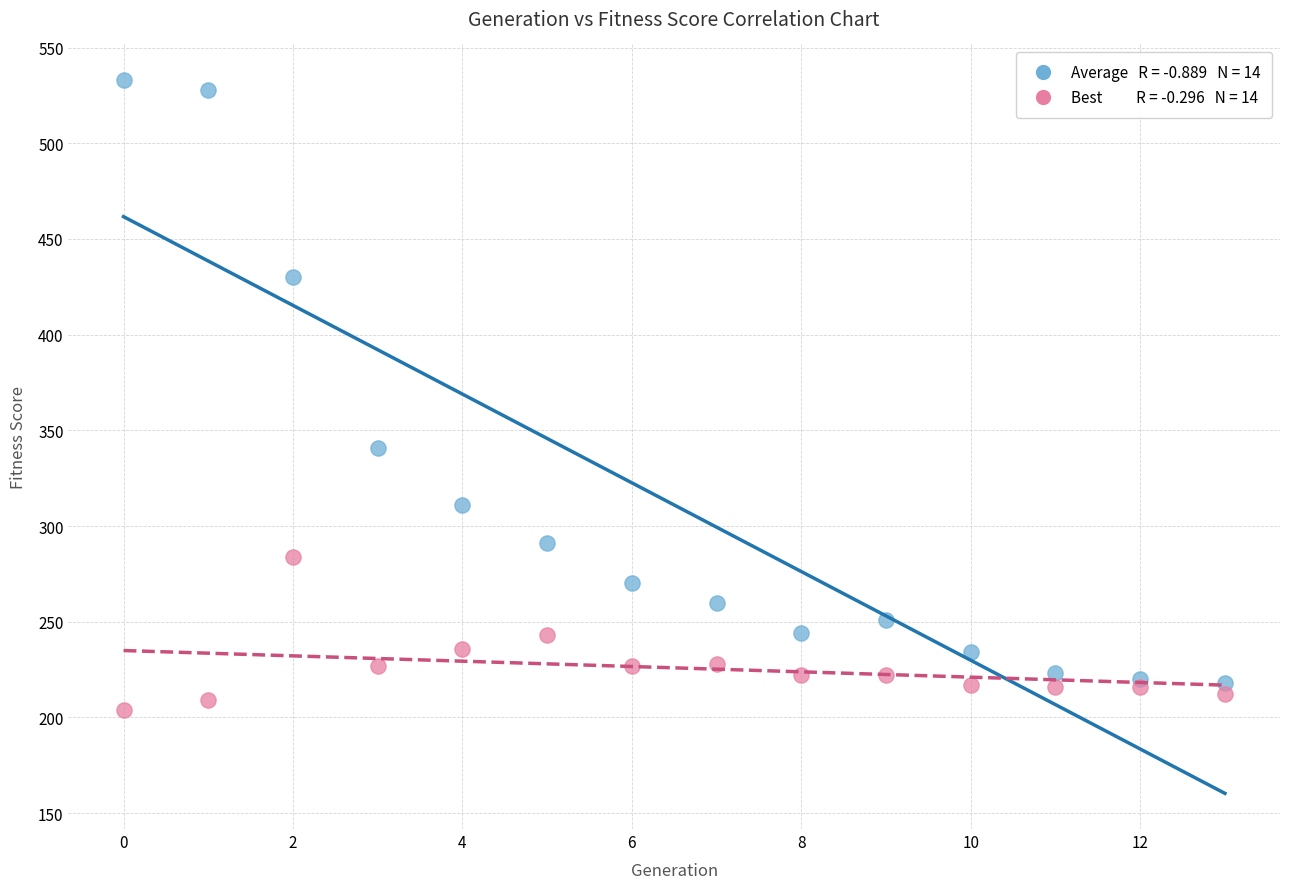

Across all series, what Y value is closest to 368?

341